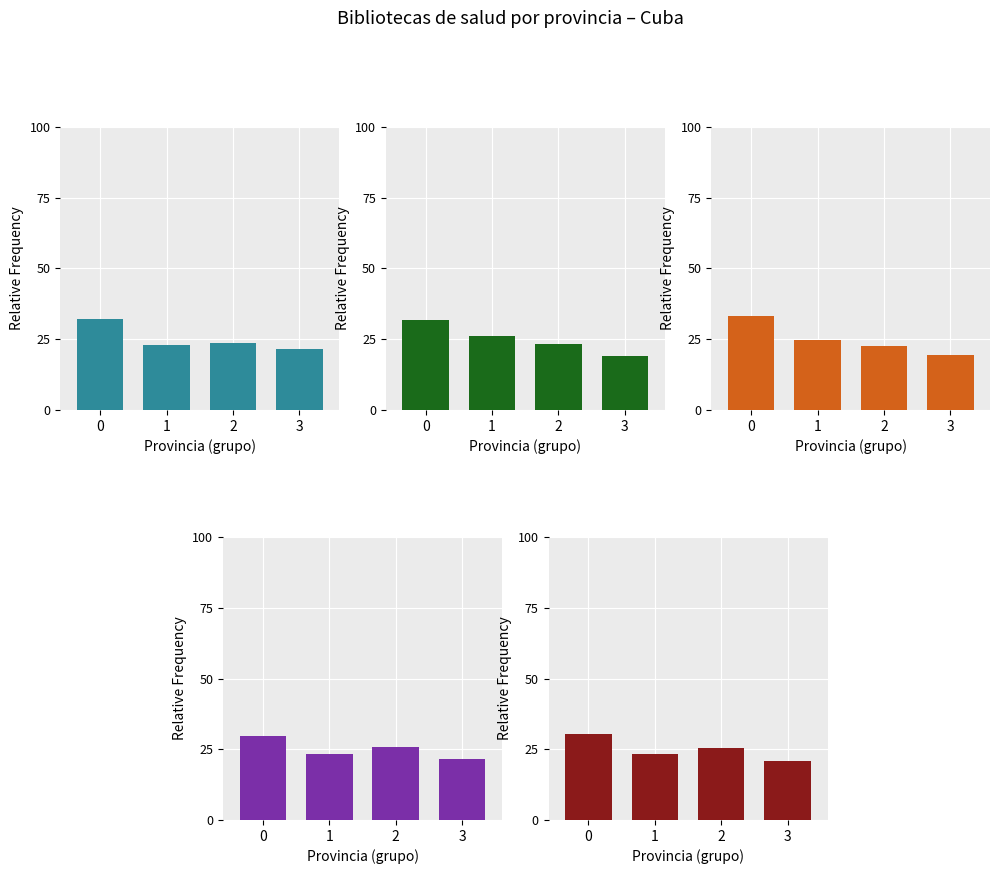

The Policlínicos series shows 18.9 at 3. True or false?

True